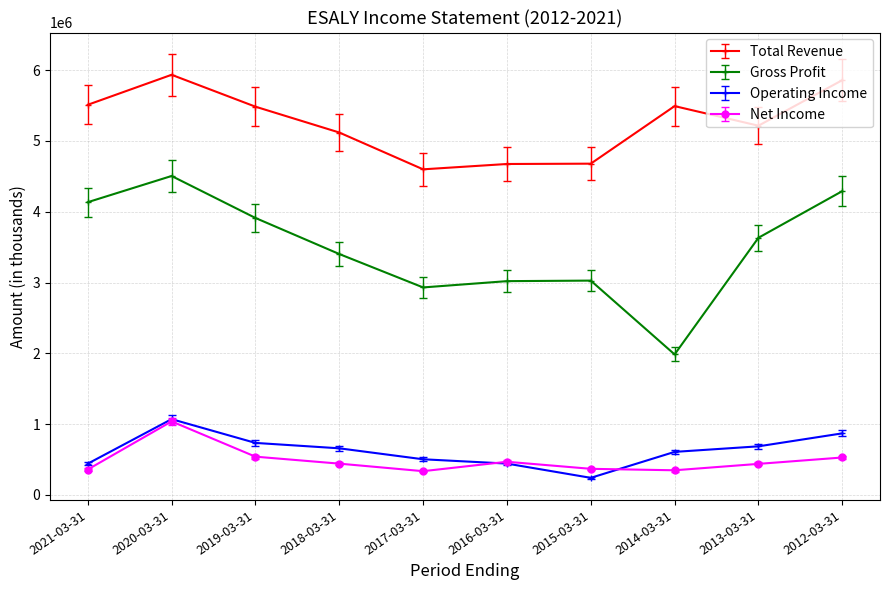

What is the sum of the Gross Profit values at 2016-03-31 and 2014-03-31?

5004100